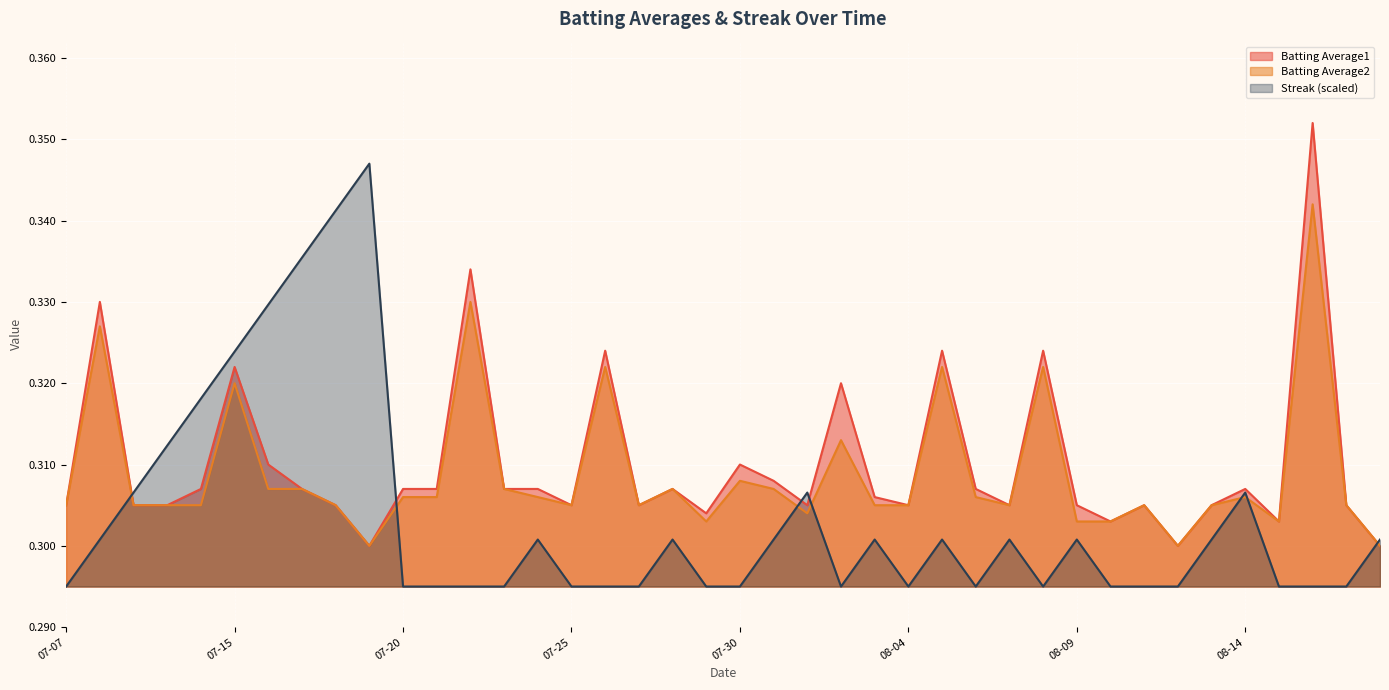

How many times do Streak and Batting Average1 cross each other?

5